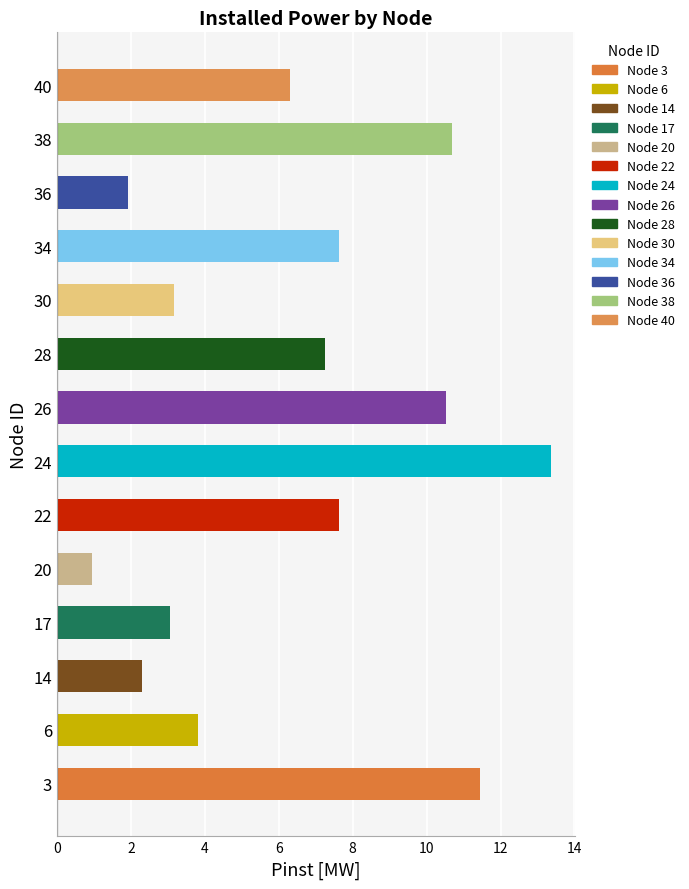

Reading bottom to top, transcribe all the data shown in this chart.

3=11.5	6=3.8	14=2.3	17=3.1	20=0.9	22=7.6	24=13.4	26=10.5	28=7.3	30=3.2	34=7.6	36=1.9	38=10.7	40=6.3